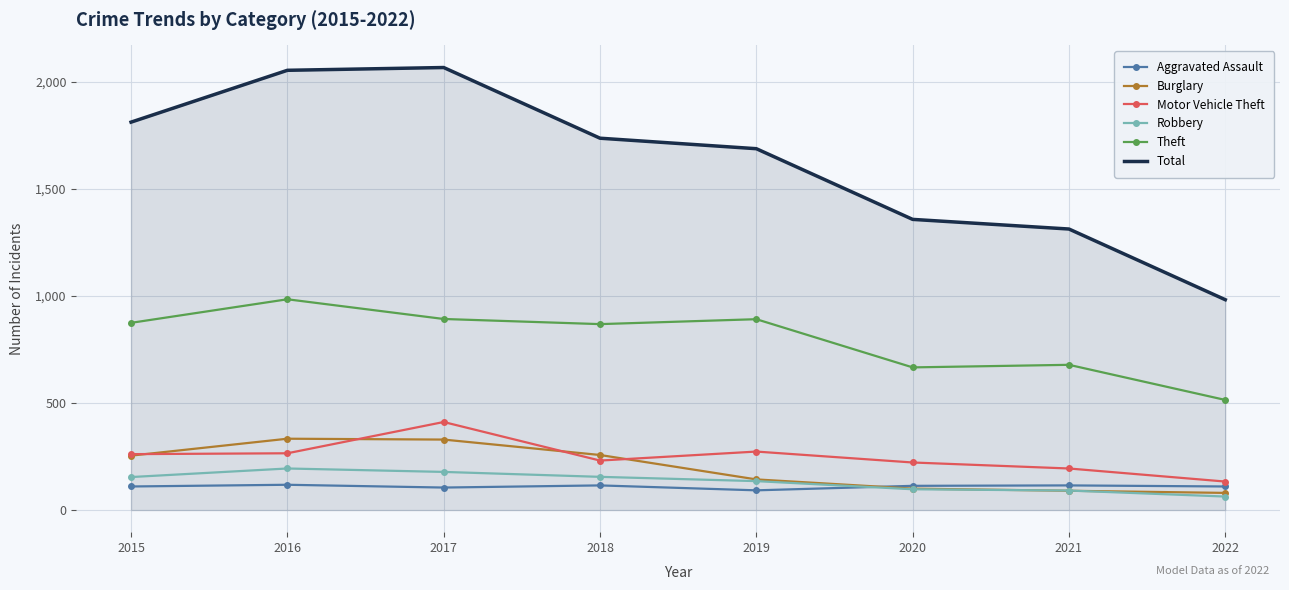

How many interior local peaks does the Motor Vehicle Theft series have?

2